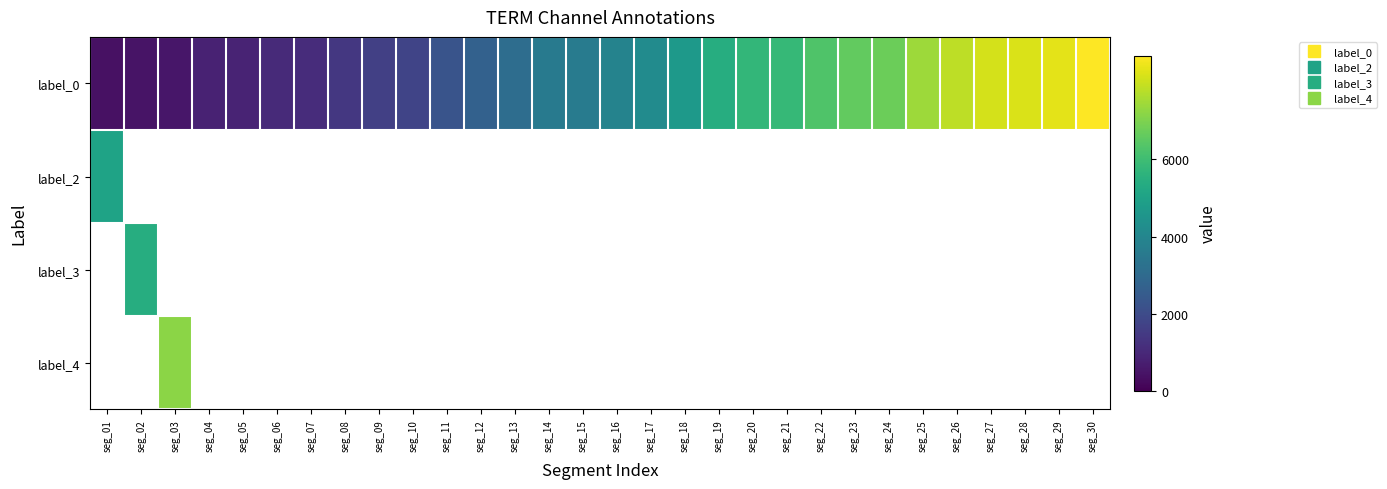

How many values in the label_0 series exceed 3906?

14